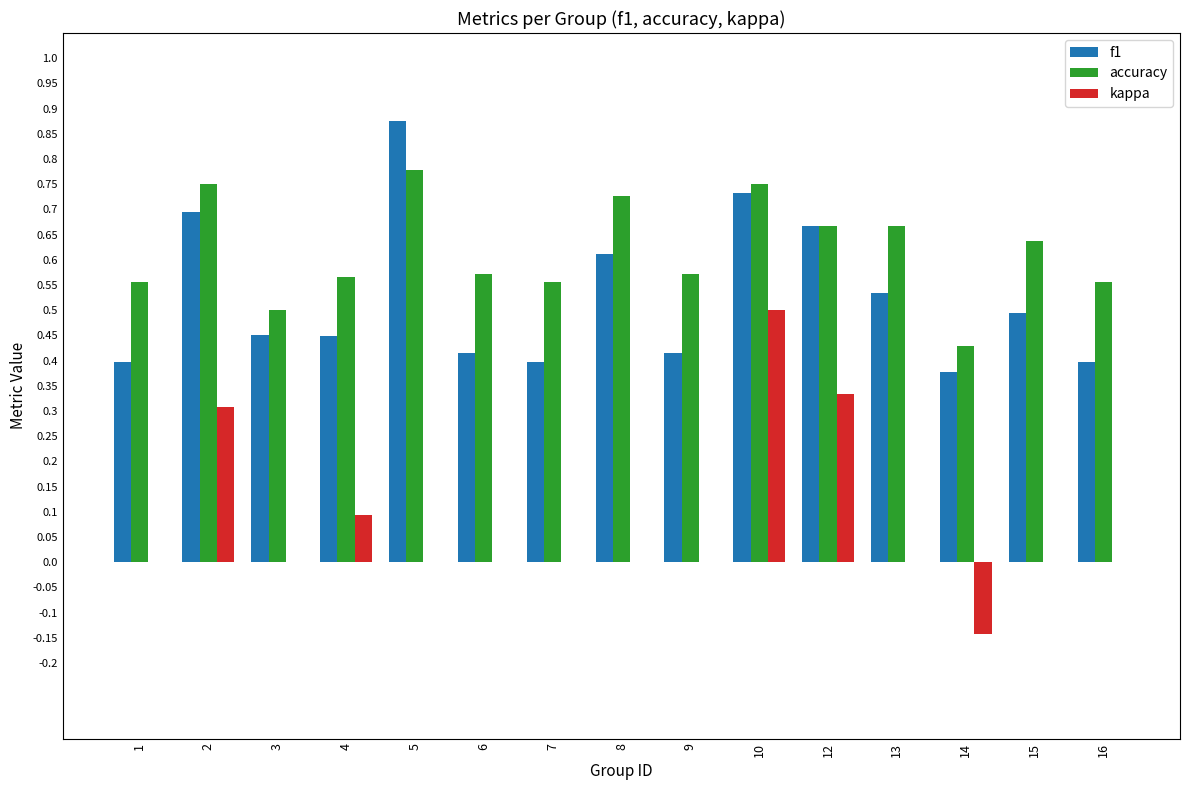

Which series changed the most between 9 and 13?

f1